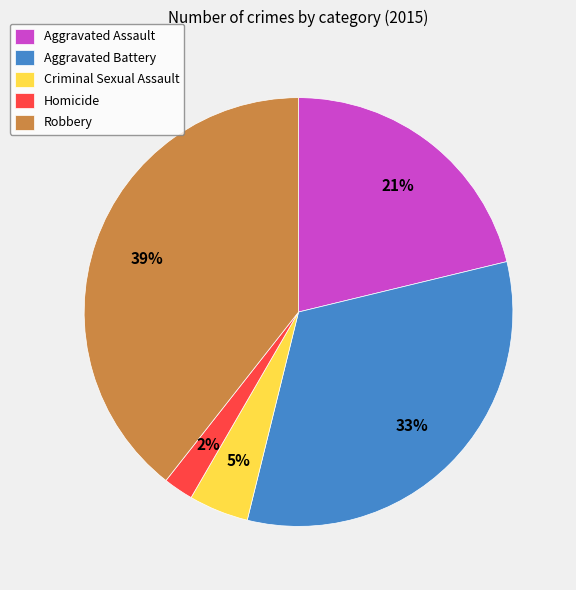

The Criminal Sexual Assault slice represents 17% of the pie. True or false?

False